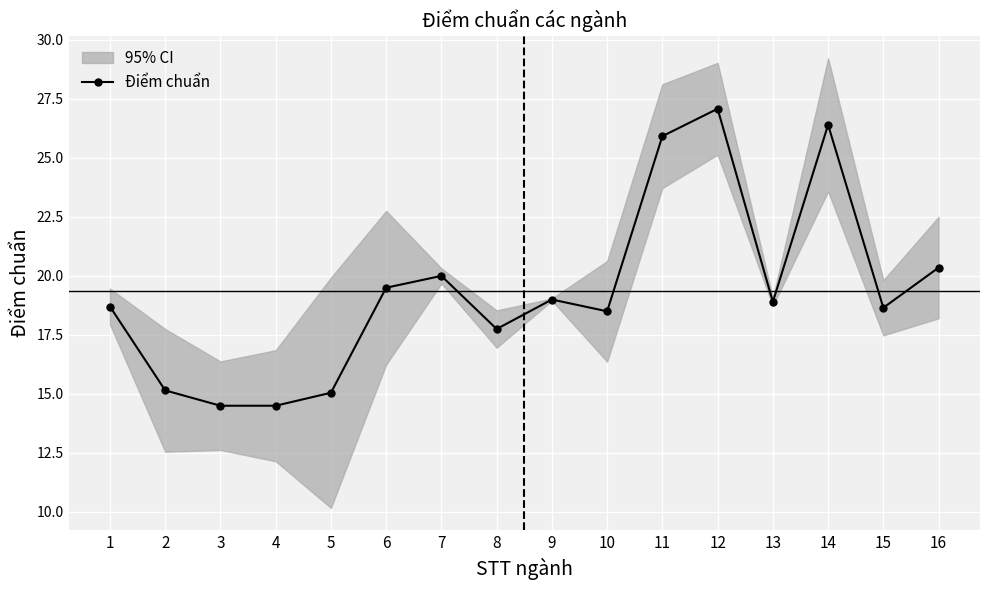

Approximately how many times larger is the value at 3 compared to 4?

1.0